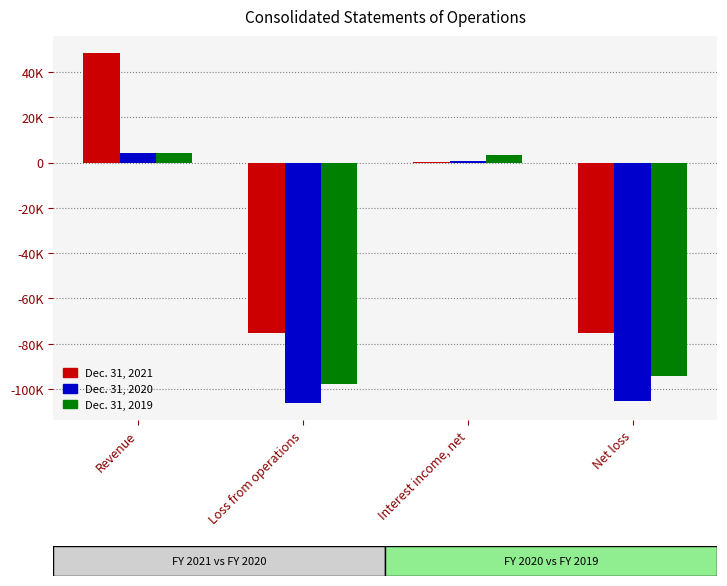

Are the bars horizontal?

No